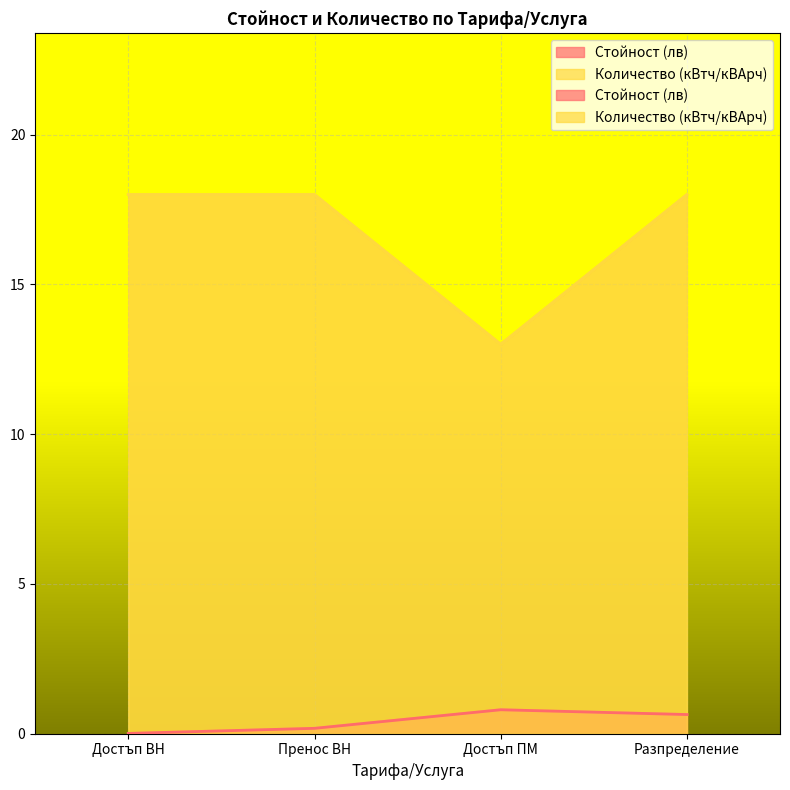

What is the sum of the Стойност (лв) values at Пренос ВН and Разпределение?

0.8